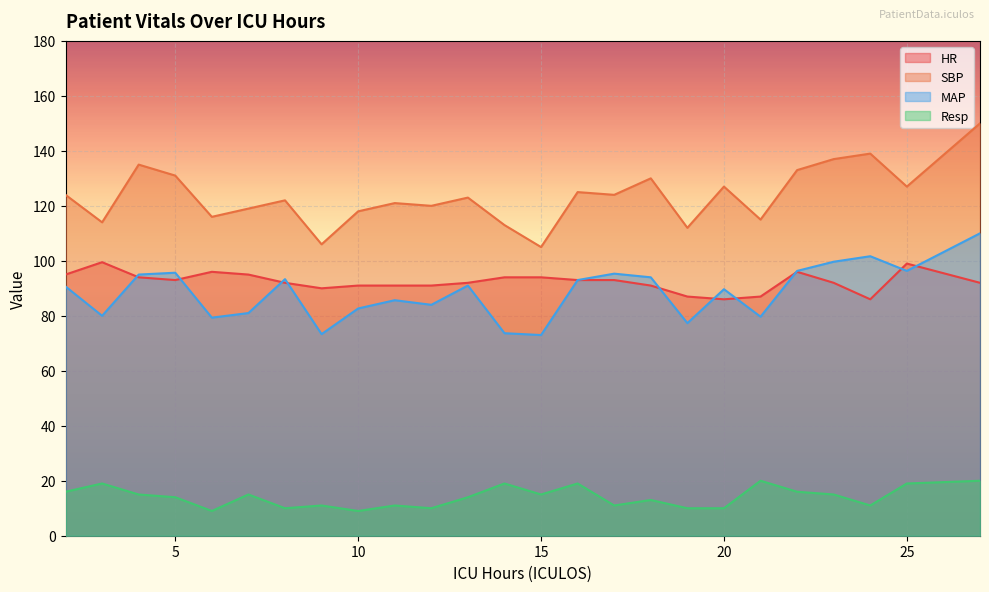

True or false: HR has a value of 87.0 at 21.

True